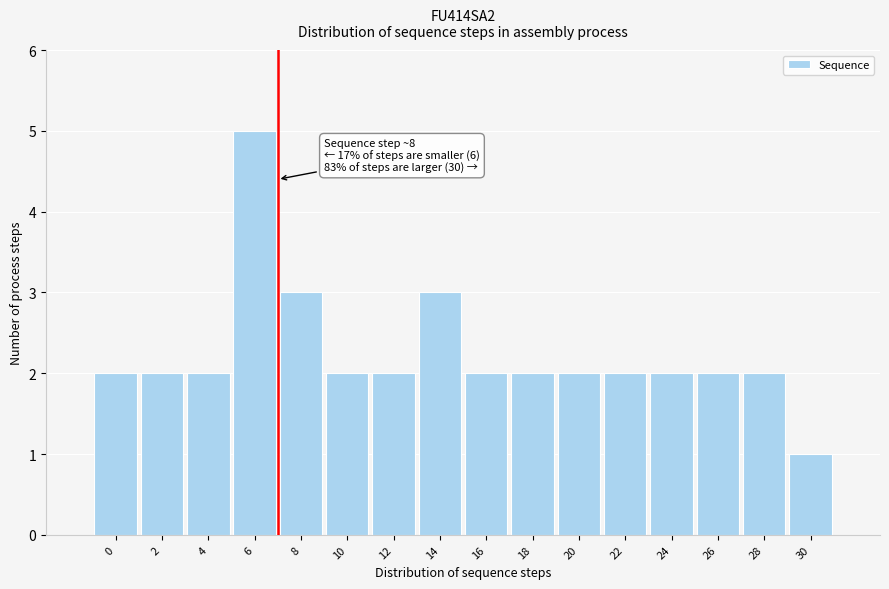

Reading right to left, what are all the values shown in this chart?

1	2	2	2	2	2	2	2	3	2	2	3	5	2	2	2